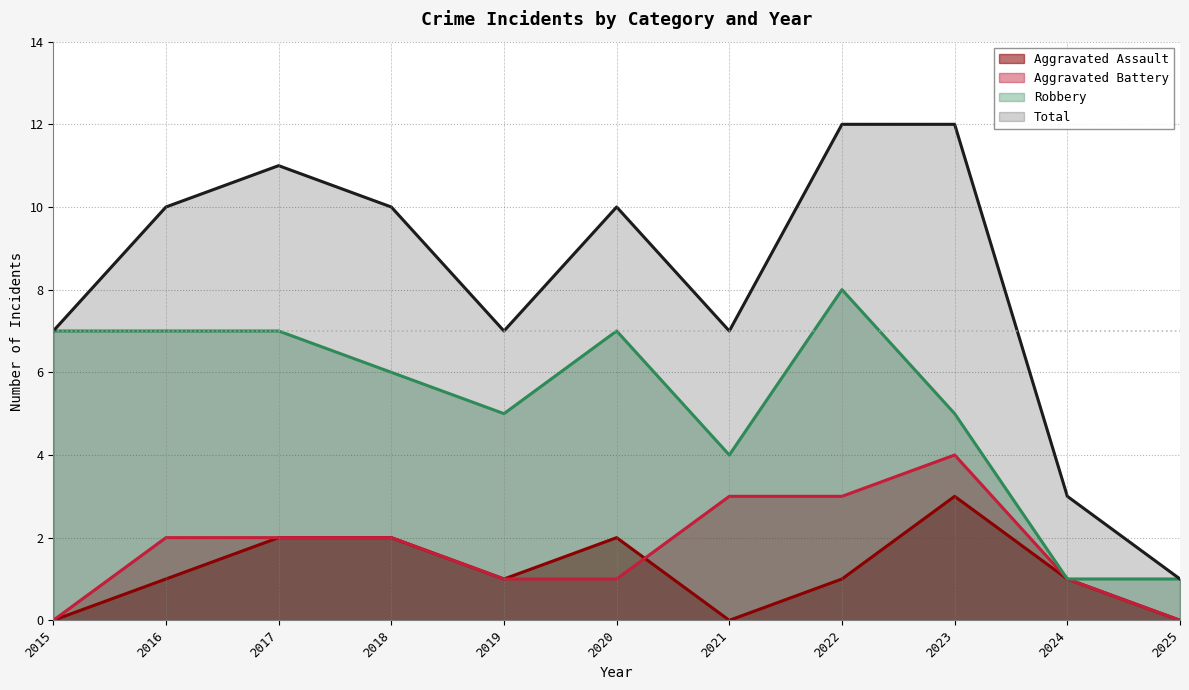

The Aggravated Assault series shows 3 at 2018. True or false?

False